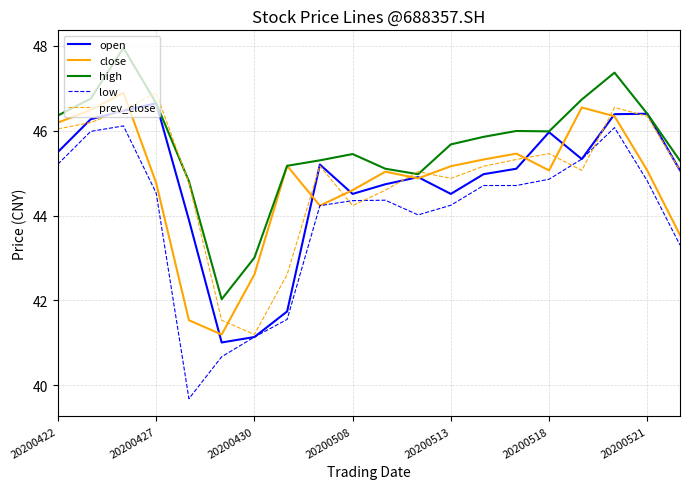

What are all the series names shown in the legend?

open, close, high, low, prev_close